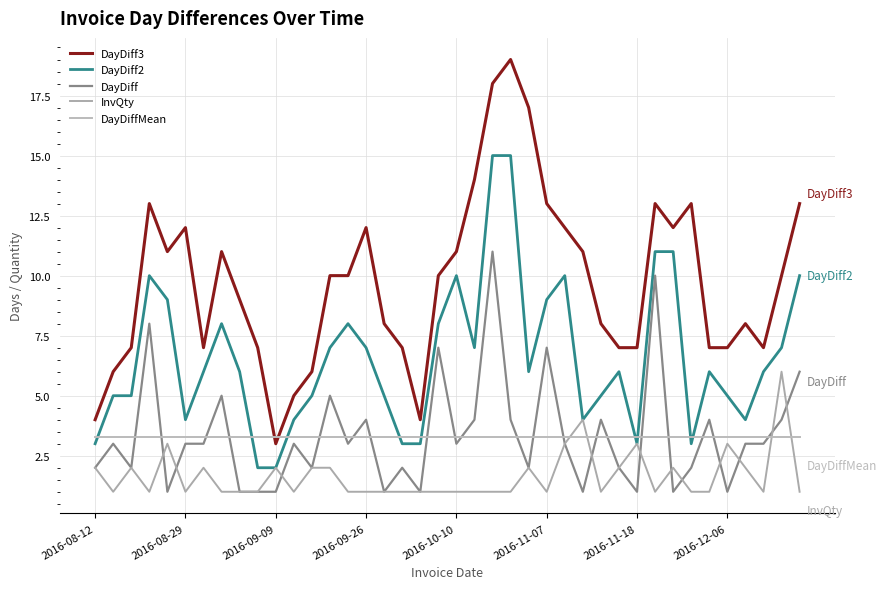

How many lines are shown in the chart?

5